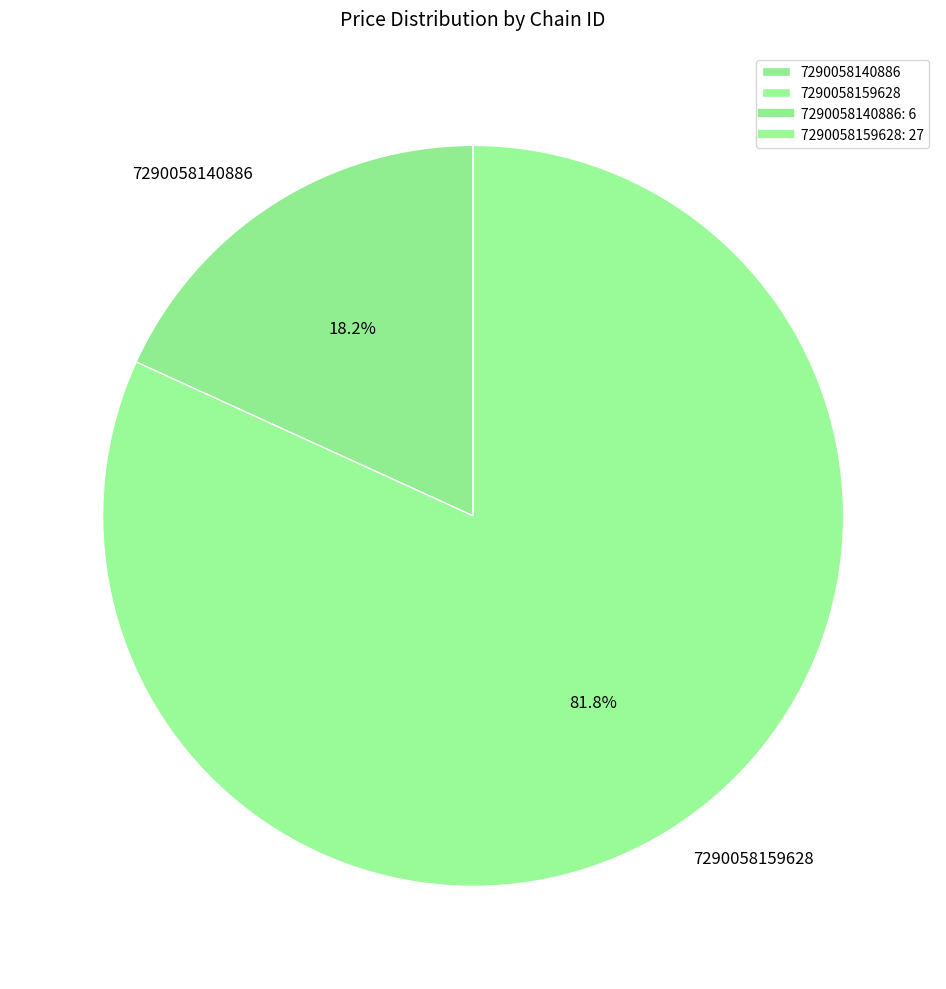

Count the number of slices in the pie.

2